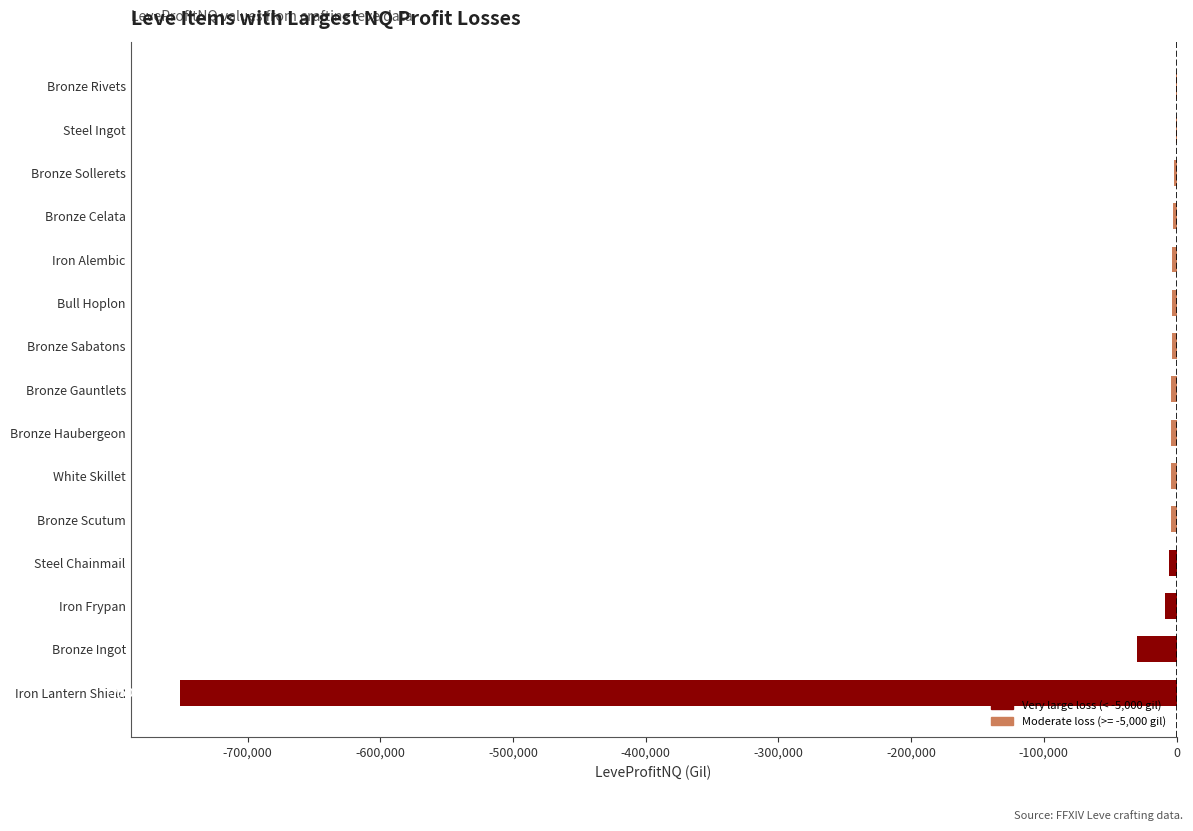

At which category does the chart reach its peak across all series?

Bronze Rivets